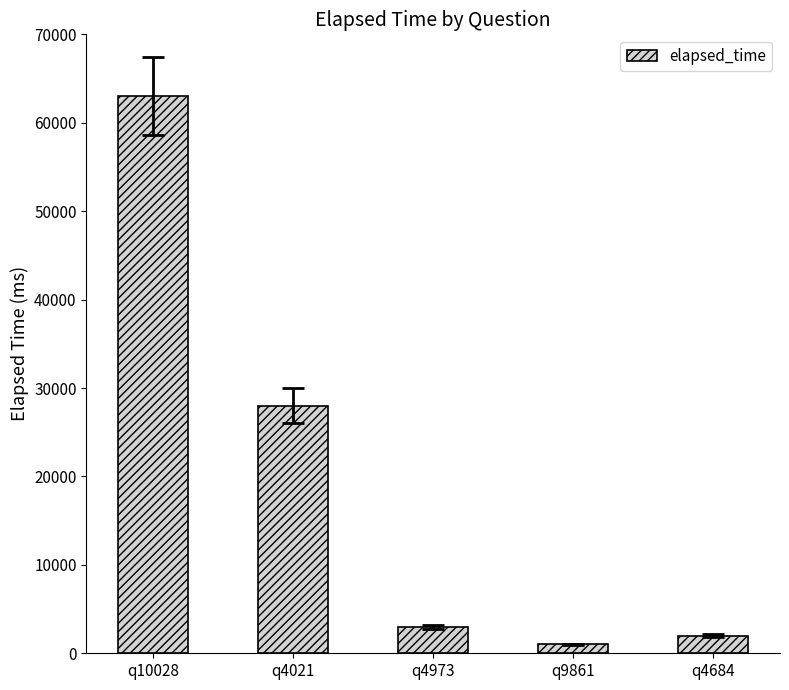

Which label corresponds to the smallest value in the chart?

q9861